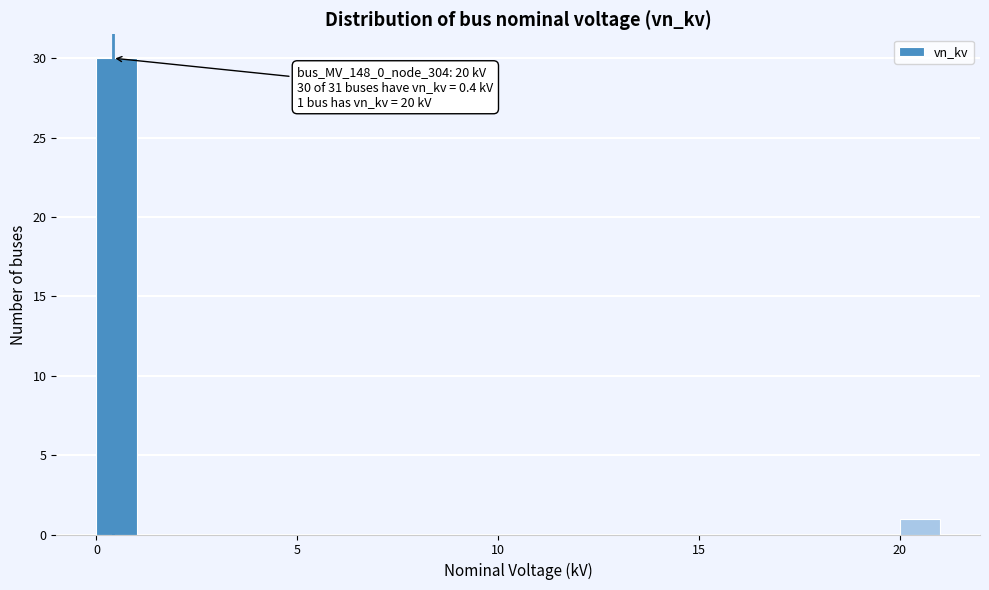

Read against the x-axis, roughly where is the centre of the tallest bar?

0.5